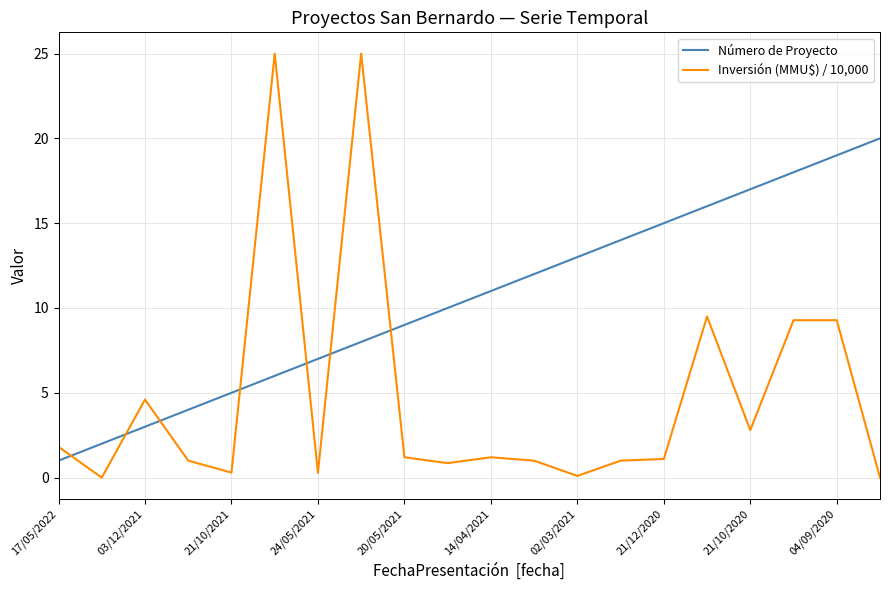

Which series has the largest range (max minus min)?

Inversión (MMU$) / 10,000